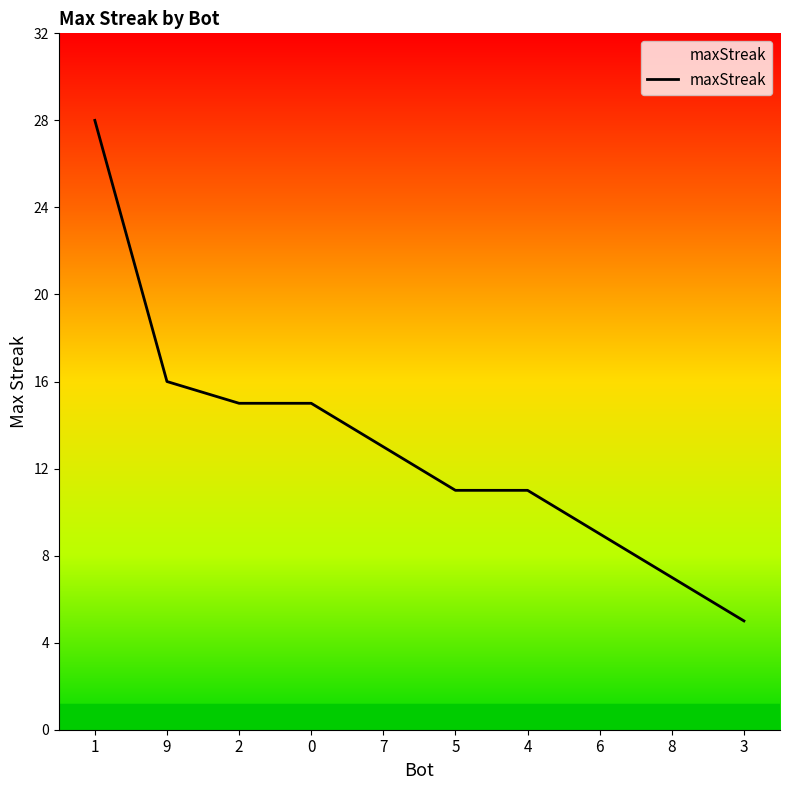

Does the chart display data point markers on the line(s)?

No